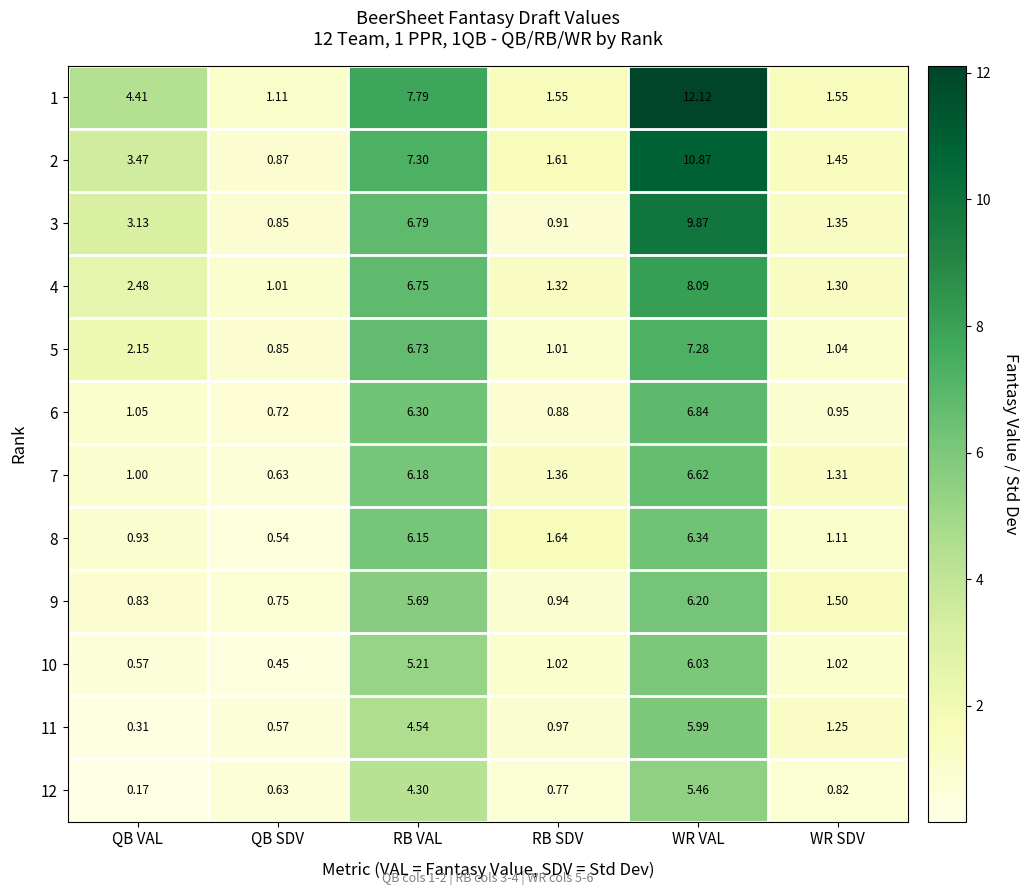

Is the value of 2 at RB SDV greater than the value of 3 at RB SDV?

Yes